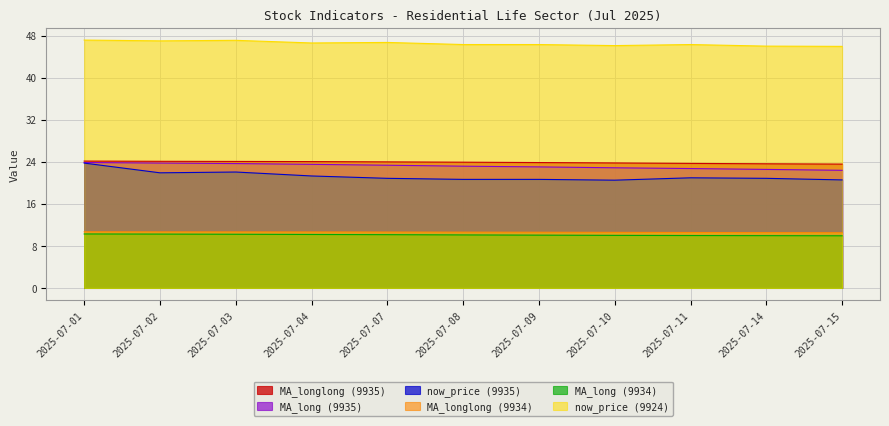

Which series has the largest range (max minus min)?

now_price (9935)